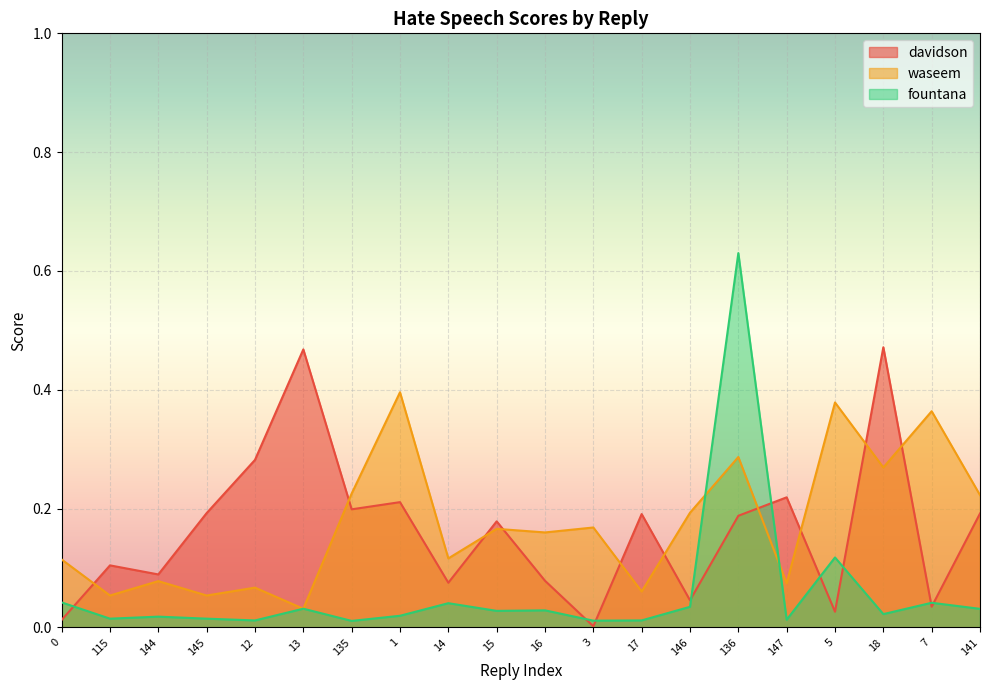

Where is the first local minimum for davidson?

144